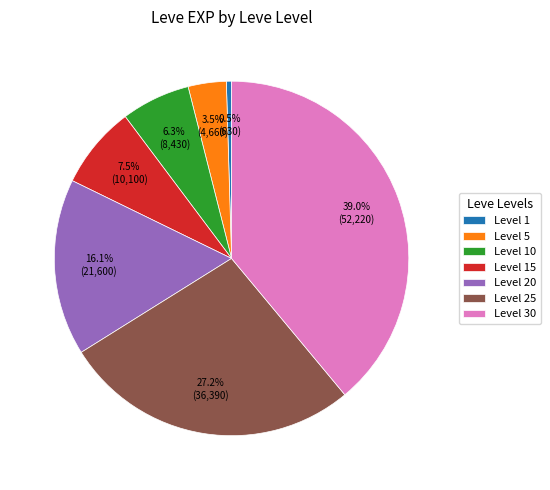

Which has a higher value, Level 15 or Level 1?

Level 15